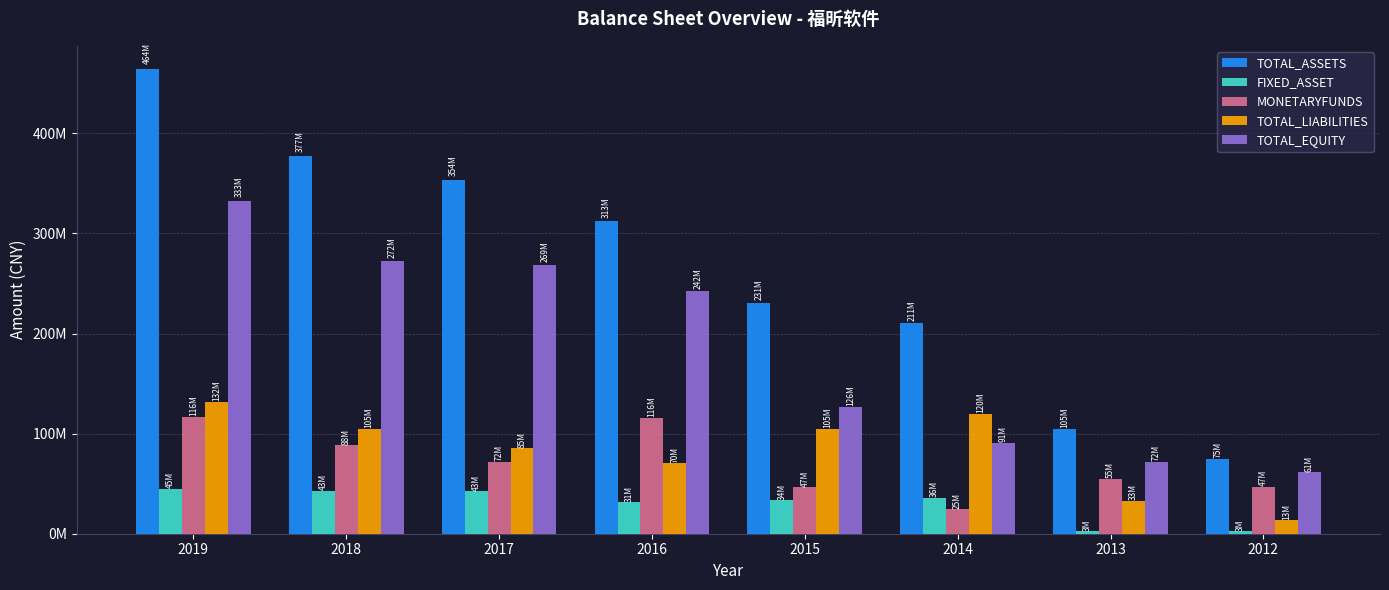

At how many categories does at least one series exceed 236121374?

4